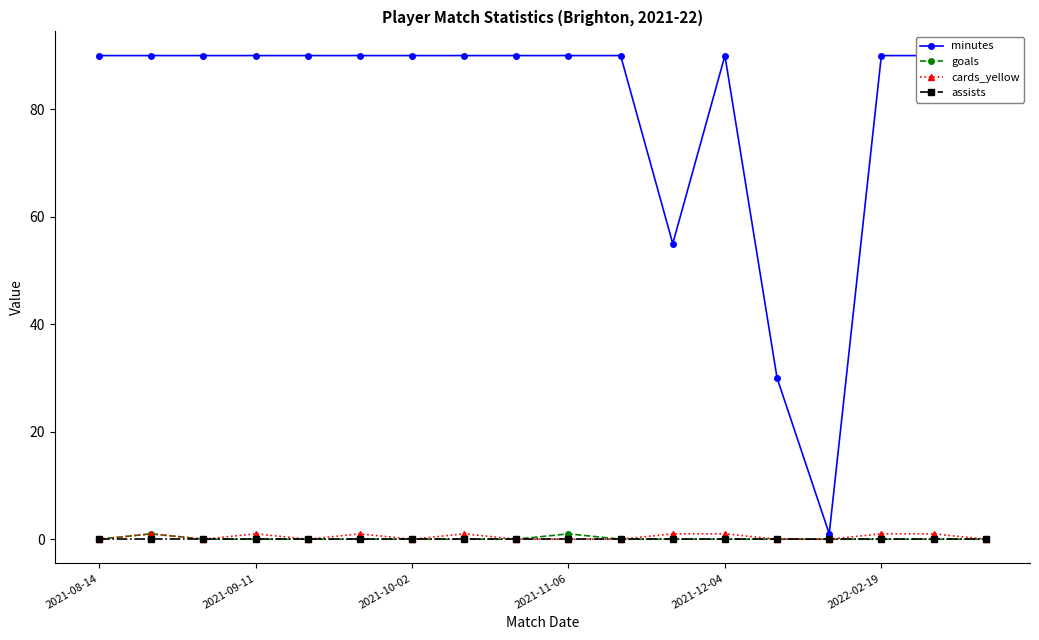

What is the difference between the maximum and minimum values in the minutes series?

89